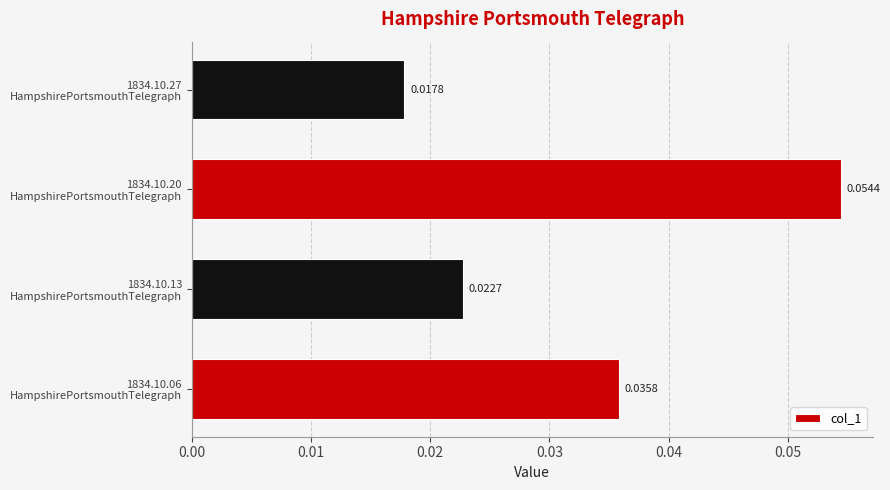

Rank the categories by value from lowest to highest.

1834.10.27
HampshirePortsmouthTelegraph, 1834.10.13
HampshirePortsmouthTelegraph, 1834.10.06
HampshirePortsmouthTelegraph, 1834.10.20
HampshirePortsmouthTelegraph